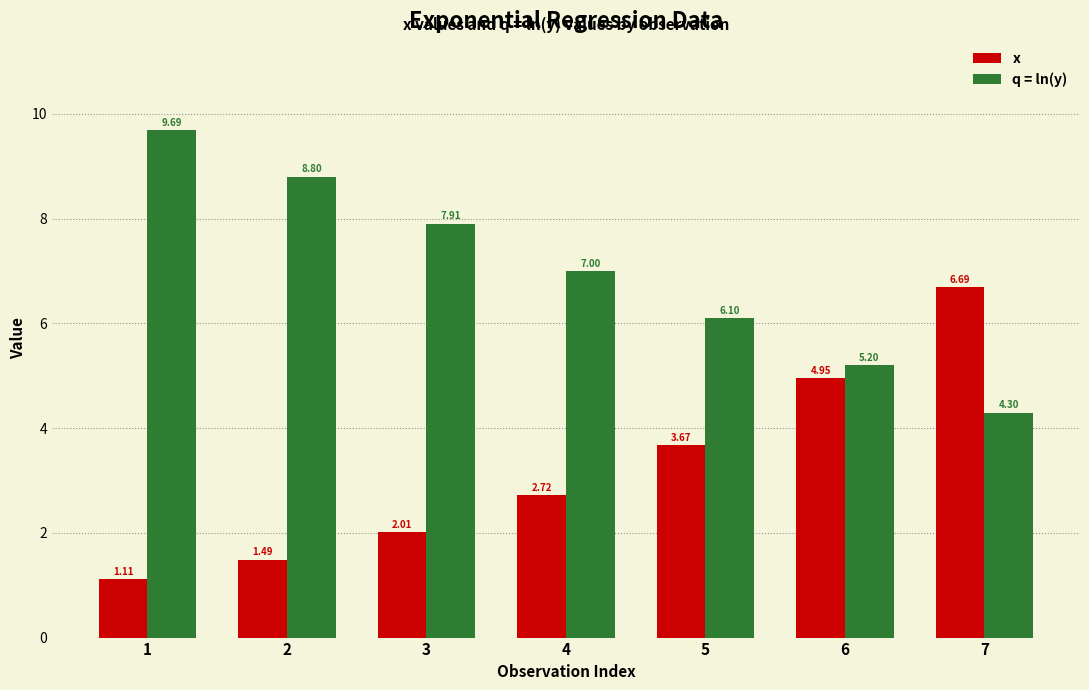

Rank the series at 3 from lowest to highest value.

x, q = ln(y)